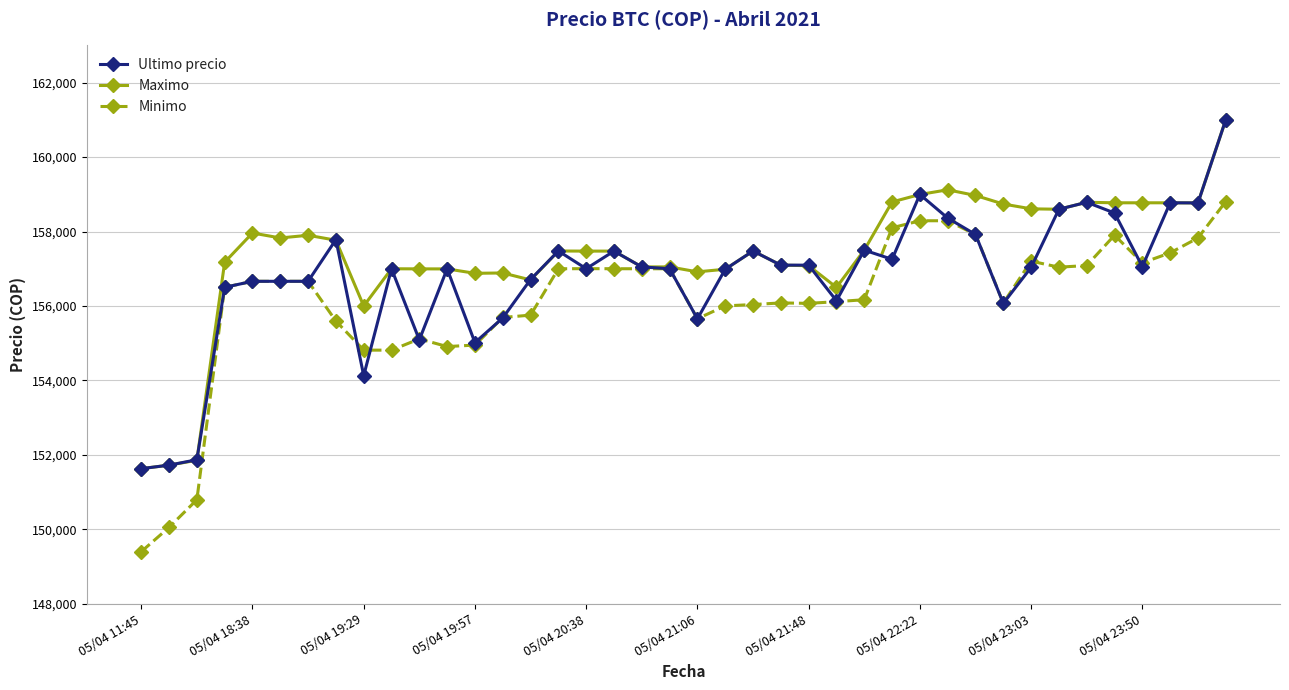

What is the lowest value of the Maximo series?

151633